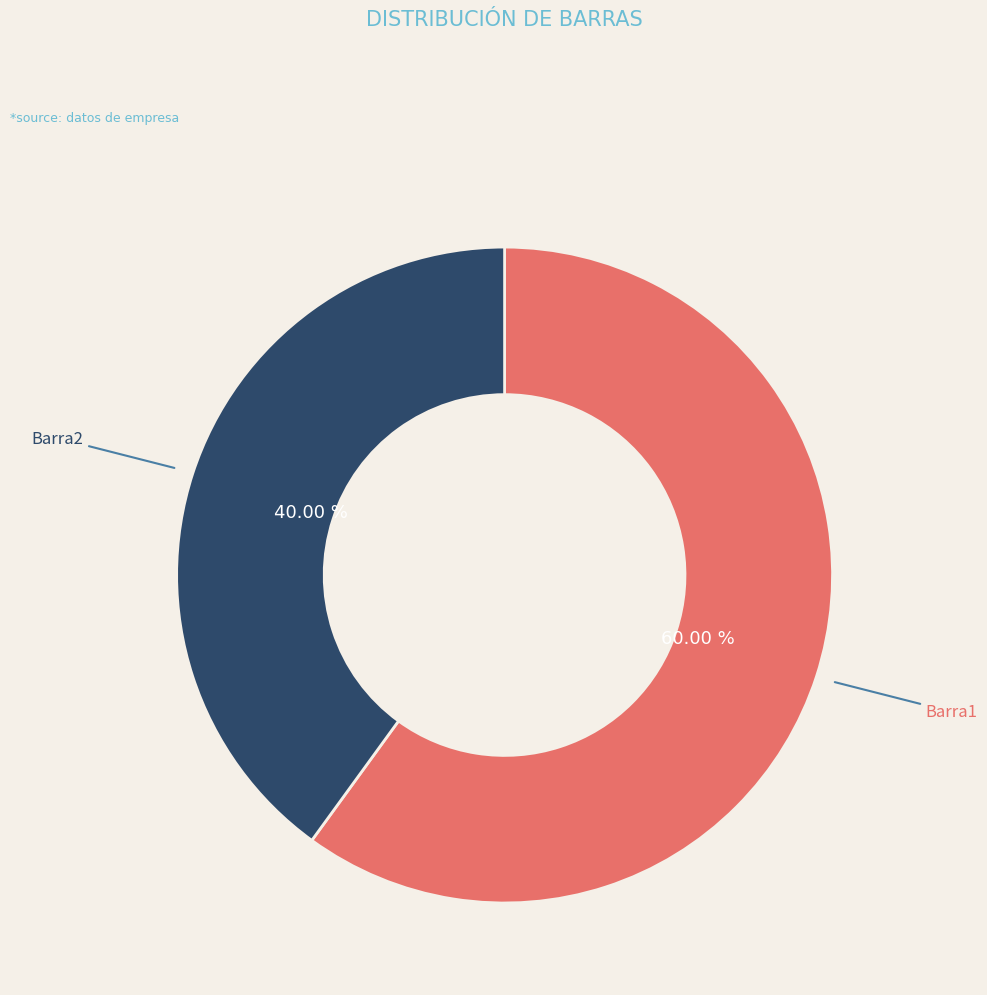

To the nearest percent, what portion does Barra1 represent?

60%